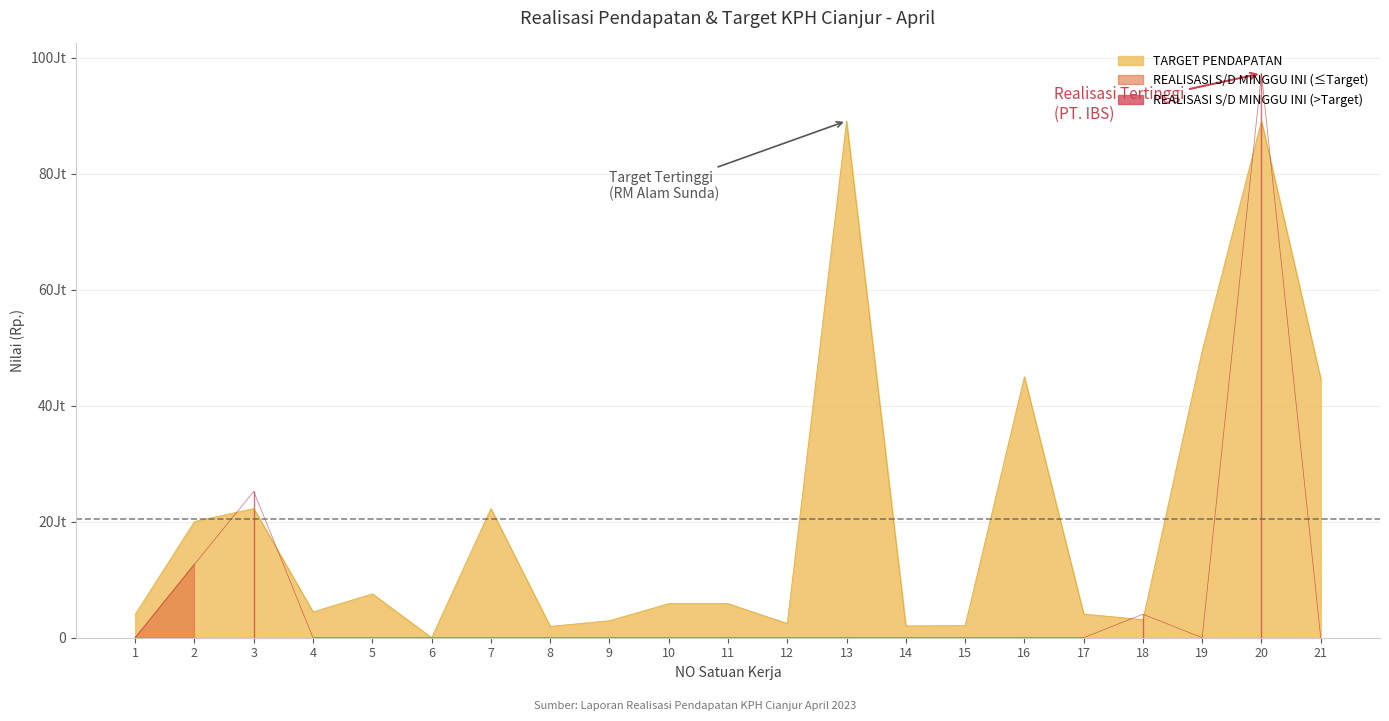

What is the sum of the TARGET PENDAPATAN values at 9 and 3?

25215300